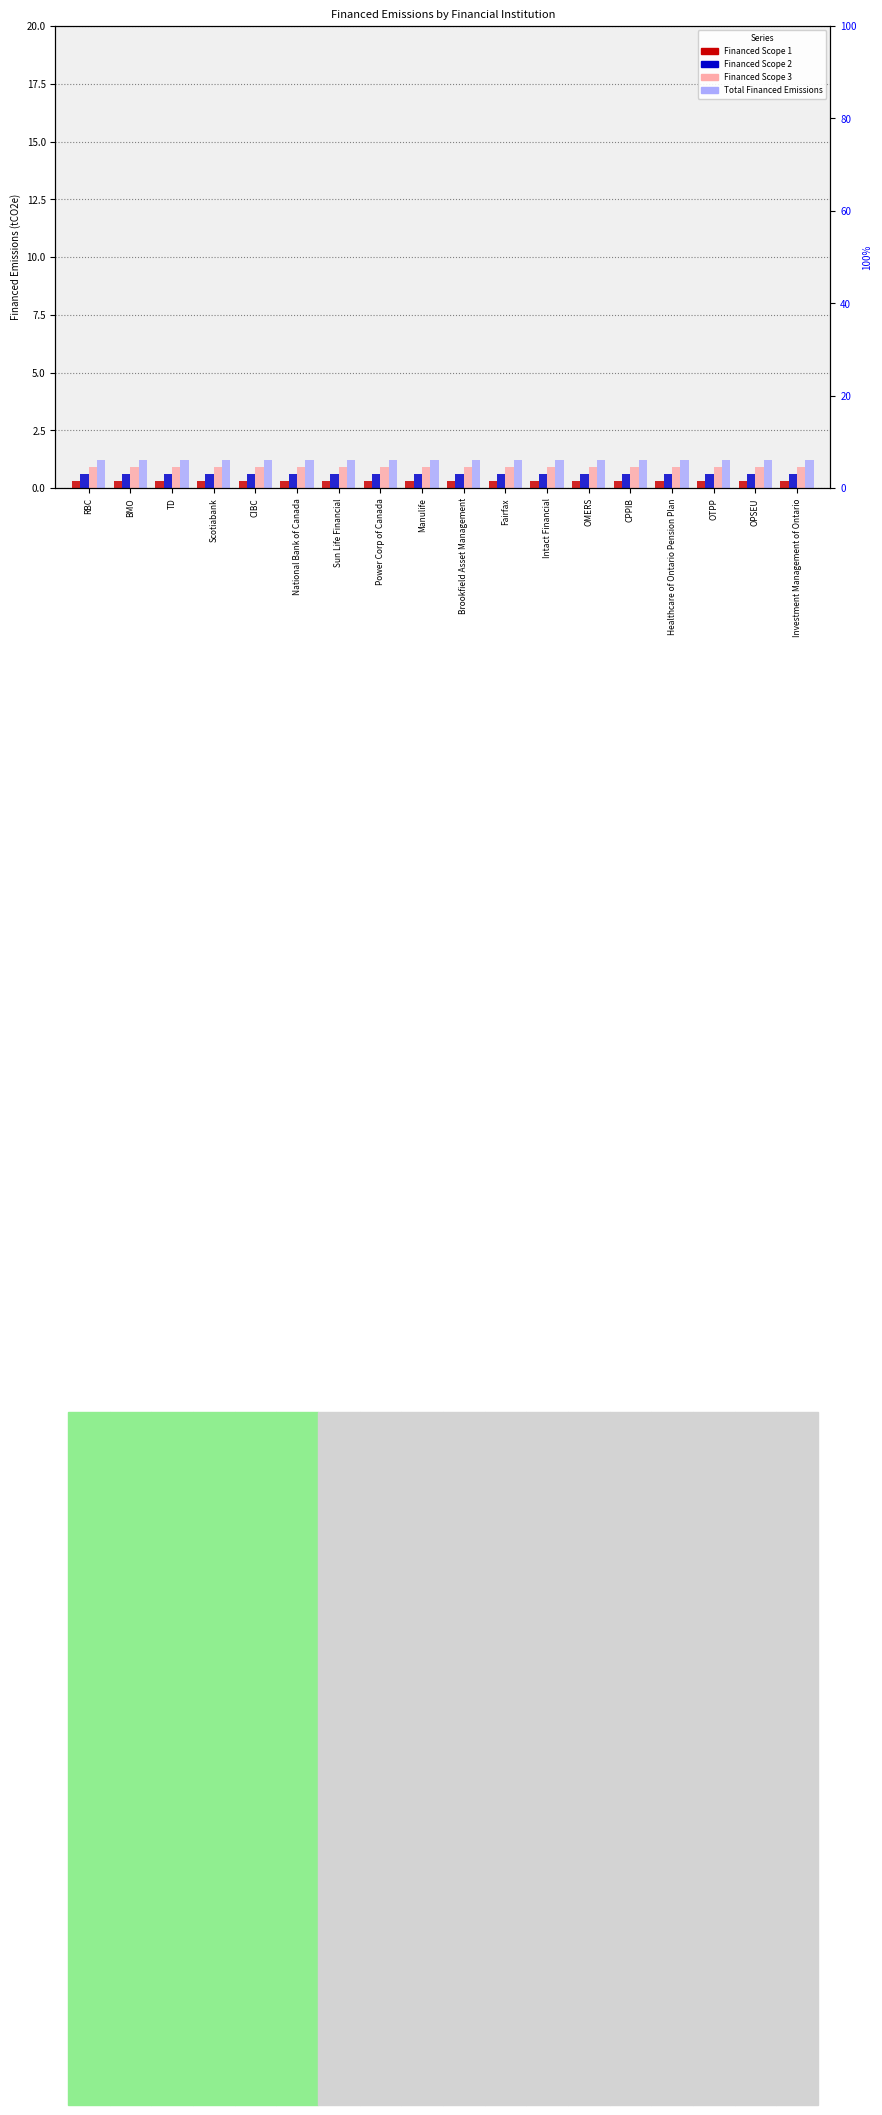

Does the chart contain stacked bars?

No